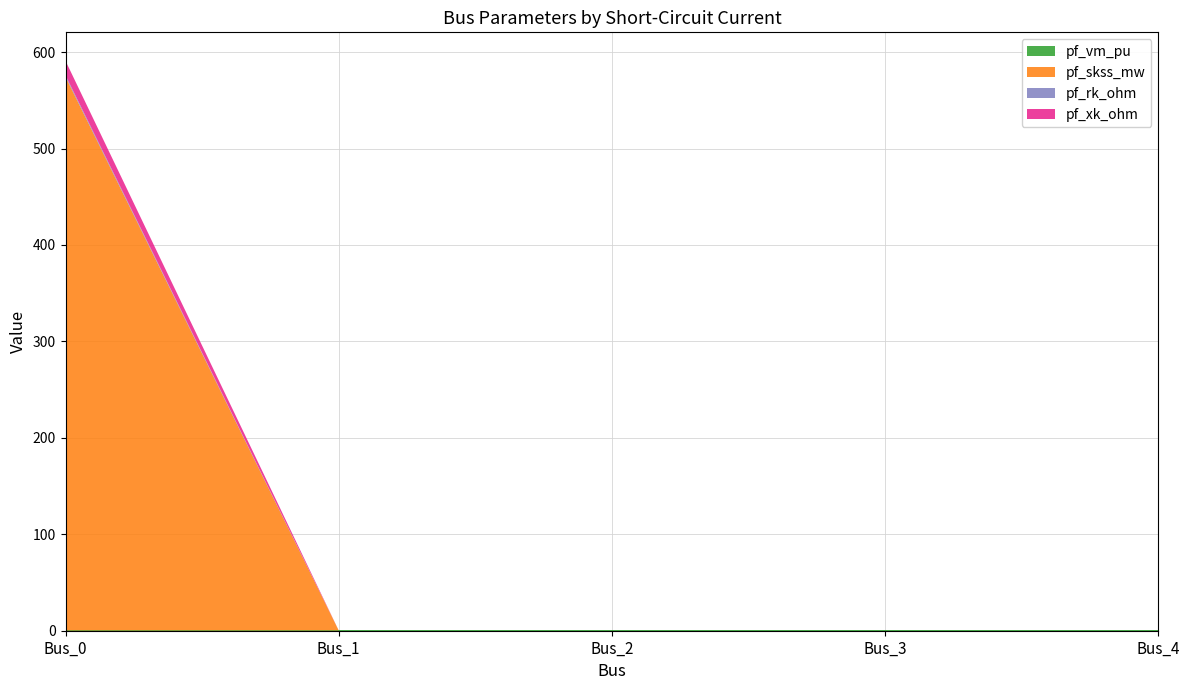

Reading left to right, extract all data points from this chart.

pf_vm_pu: Bus_0=0.3	Bus_1=0.3	Bus_2=0.3	Bus_3=0.3	Bus_4=0.3
pf_skss_mw: Bus_0=574.0	Bus_1=0.0	Bus_2=0.0	Bus_3=0.0	Bus_4=0.0
pf_rk_ohm: Bus_0=1.5	Bus_1=0.0	Bus_2=0.0	Bus_3=0.0	Bus_4=0.0
pf_xk_ohm: Bus_0=15.0	Bus_1=0.0	Bus_2=0.0	Bus_3=0.0	Bus_4=0.0